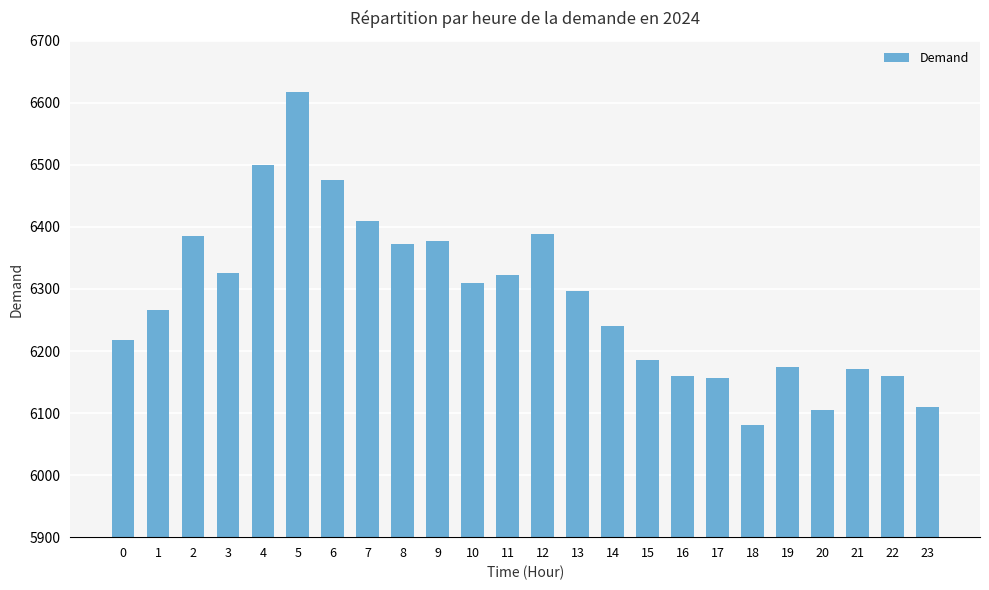

What is the sum of the values at 21 and 3?

12496